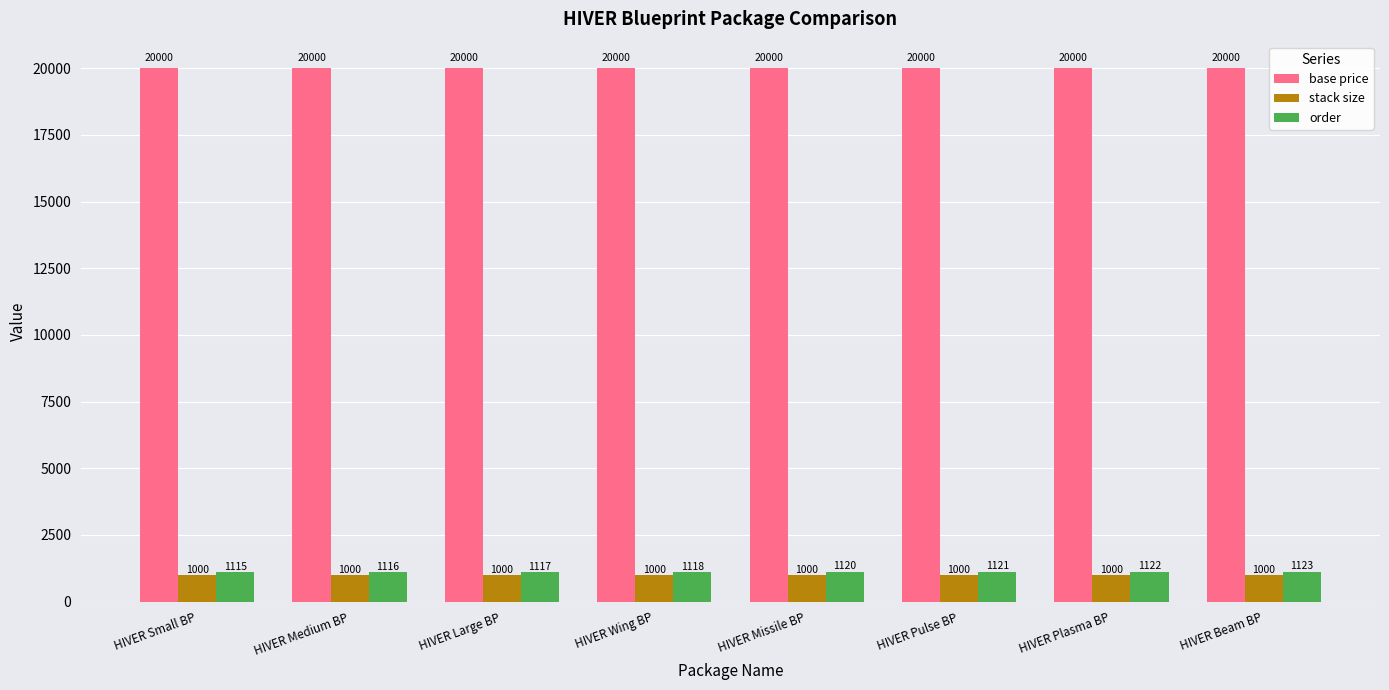

What are all the series names shown in the legend?

base price, stack size, order